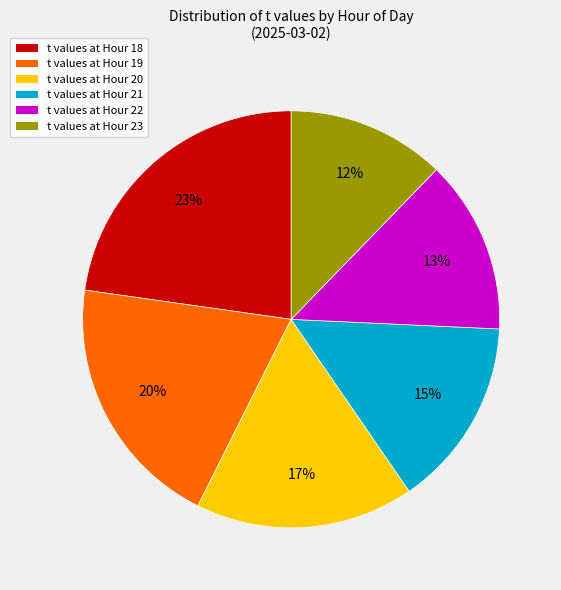

Is there a majority slice in this chart?

No